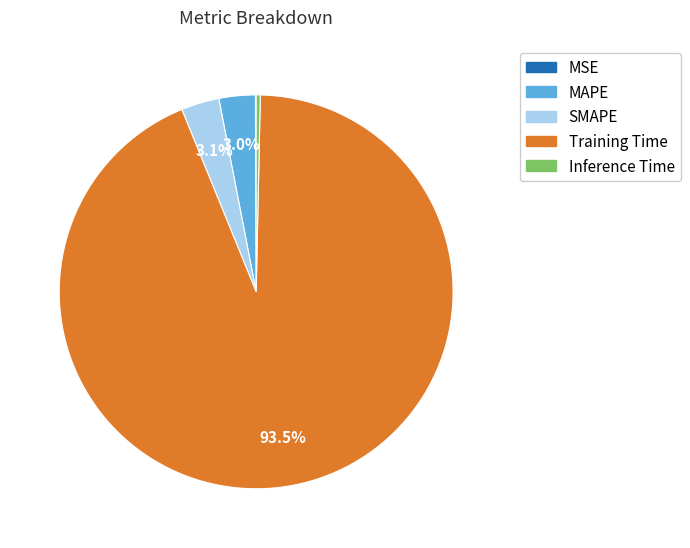

What percentage is the SMAPE slice, to the nearest percent?

3%